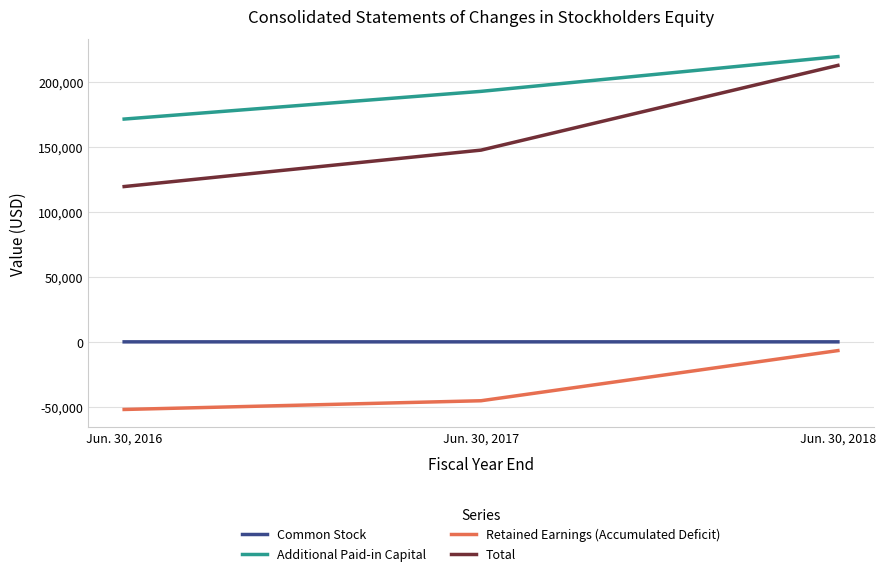

What are all the series names shown in the legend?

Common Stock, Additional Paid-in Capital, Retained Earnings (Accumulated Deficit), Total